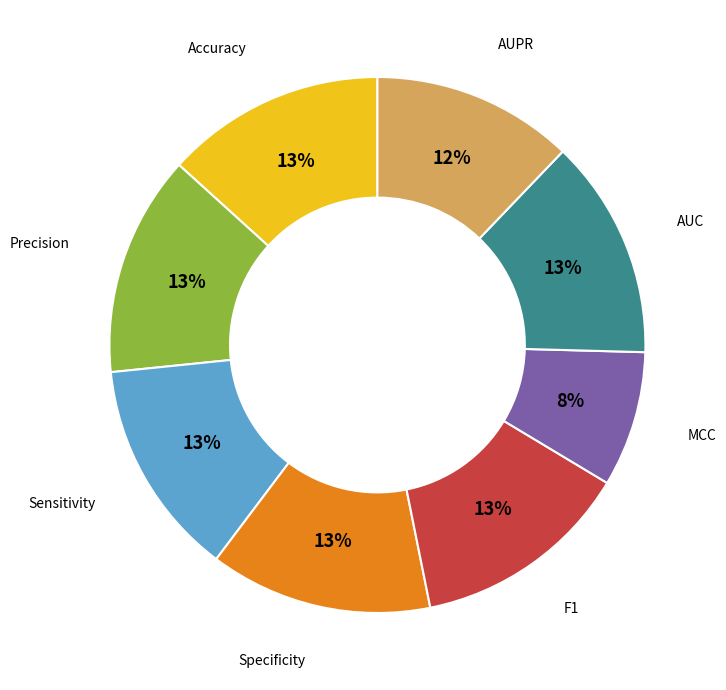

To the nearest percent, what portion does Accuracy represent?

13%